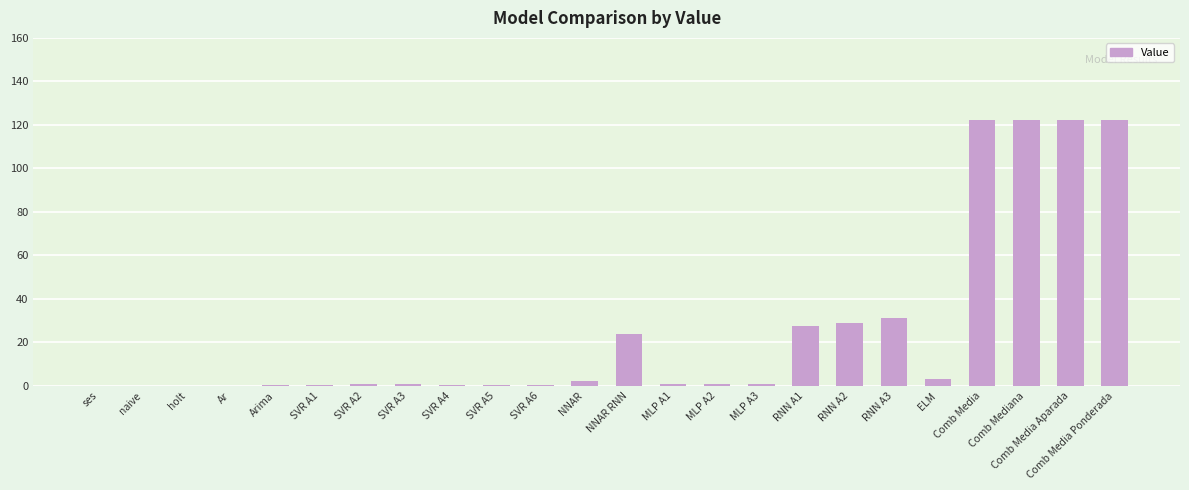

What is the difference between the values at Comb Media Ponderada and MLP A3?

121.5